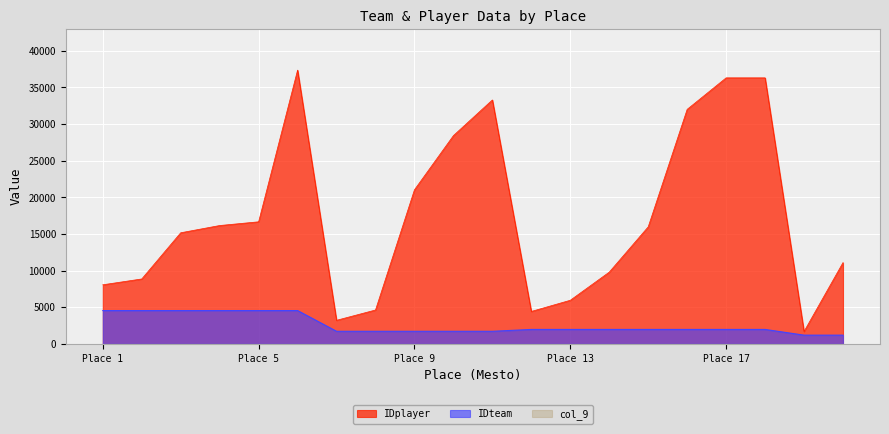

What is the total value across all series at Place 13?

7904